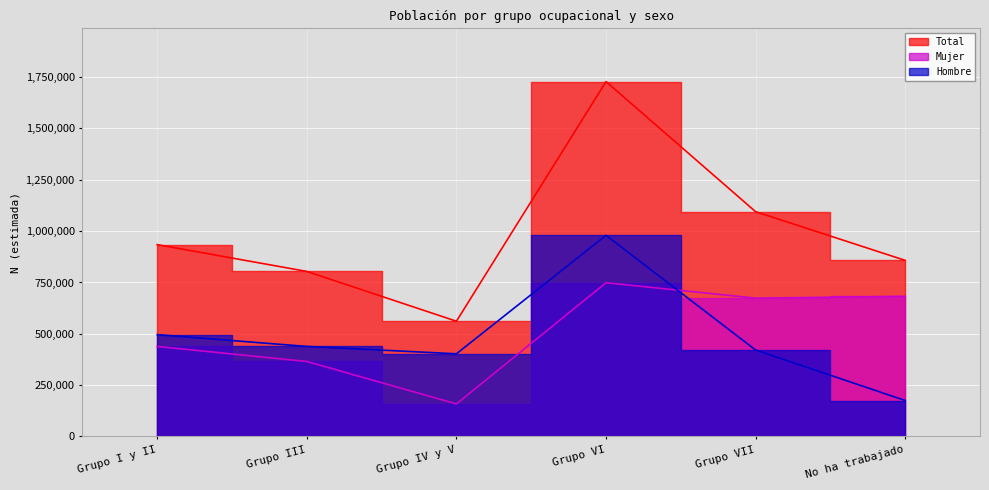

The Total series shows 1728334 at Grupo VI. True or false?

True